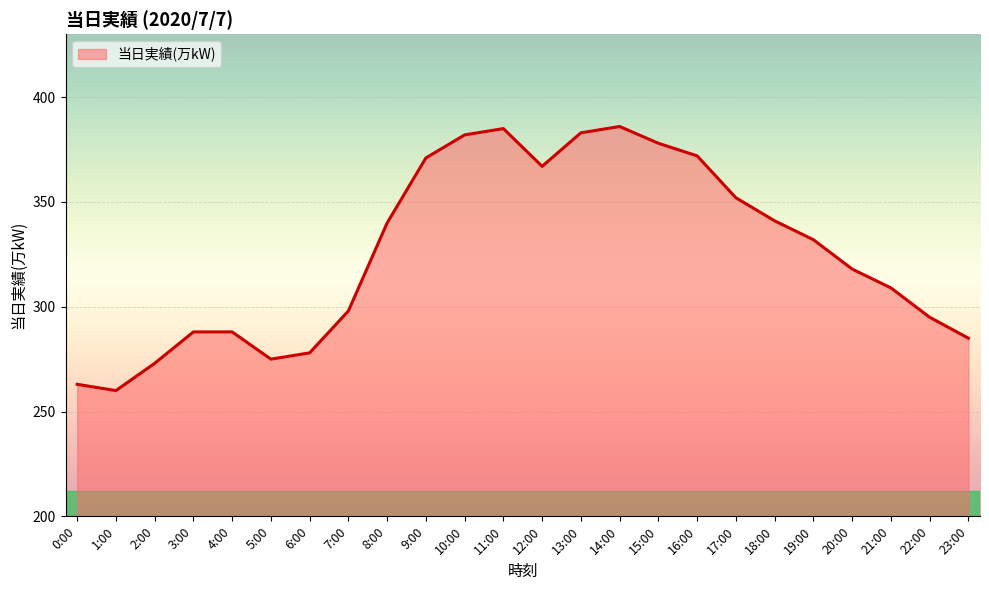

What is the greatest value displayed?

386